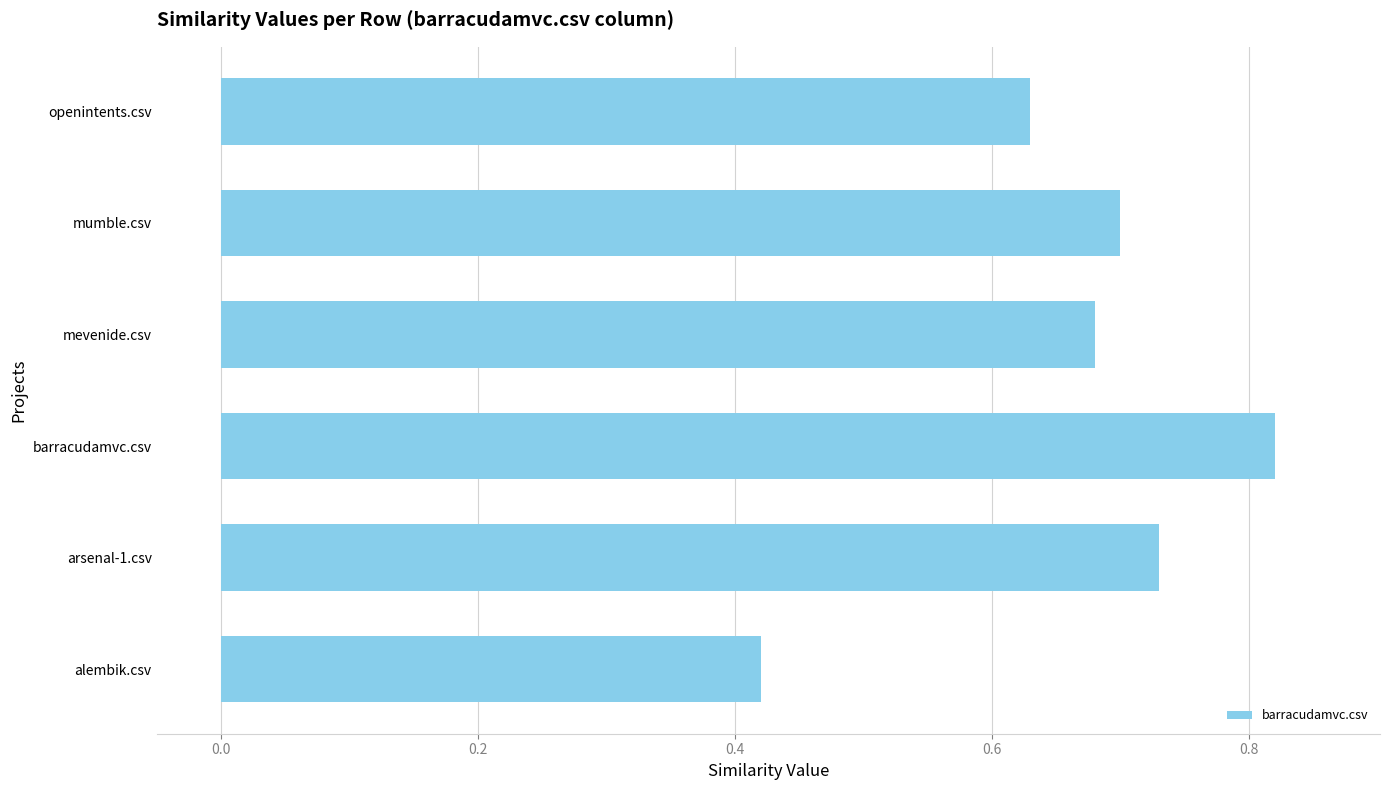

At which label is the value closest to 0?

alembik.csv